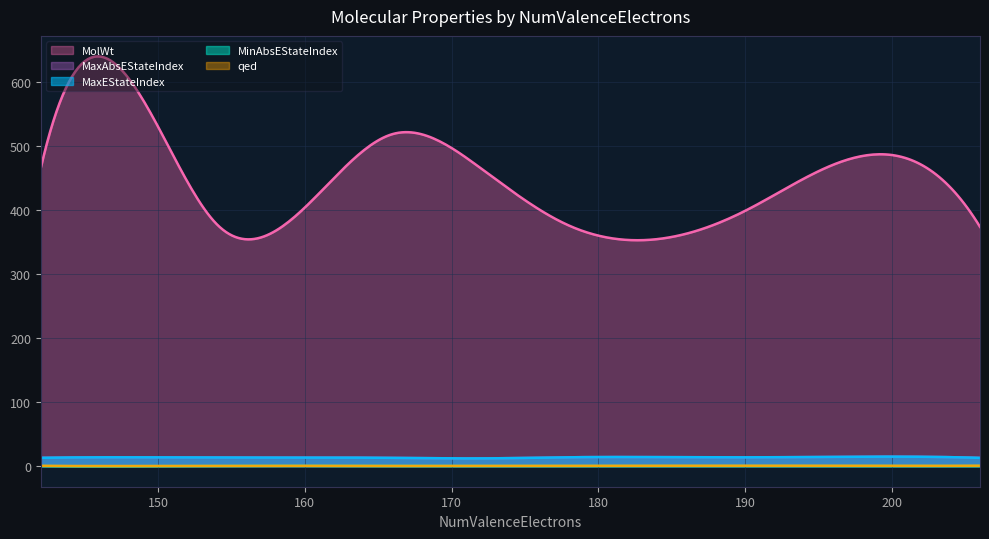

What is the value of the MaxAbsEStateIndex point at the 5th from the left?

12.0